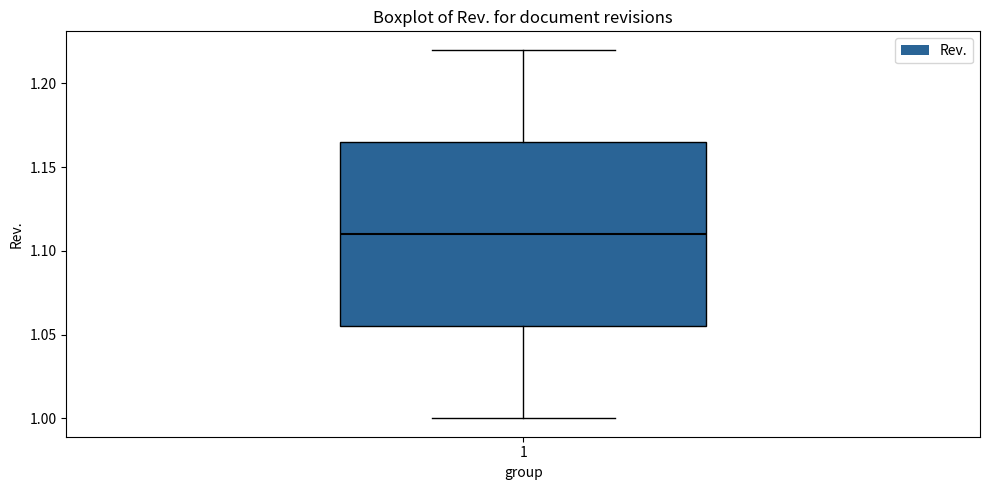

Where does the upper whisker of the box at x = 1 end on the y-axis? The values are not printed on the chart, so give them approximately, as read against the axis.

1.220